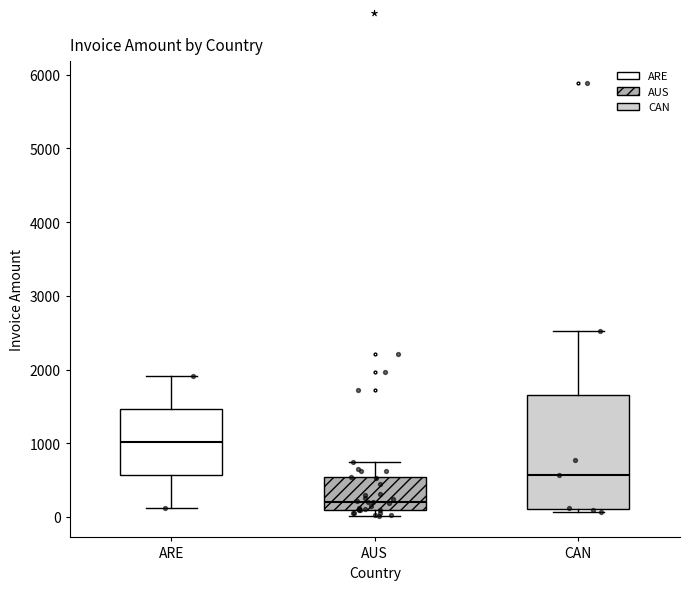

Where is the lower edge of the box for AUS on the y-axis? The values are not printed on the chart, so give them approximately, as read against the axis.

100